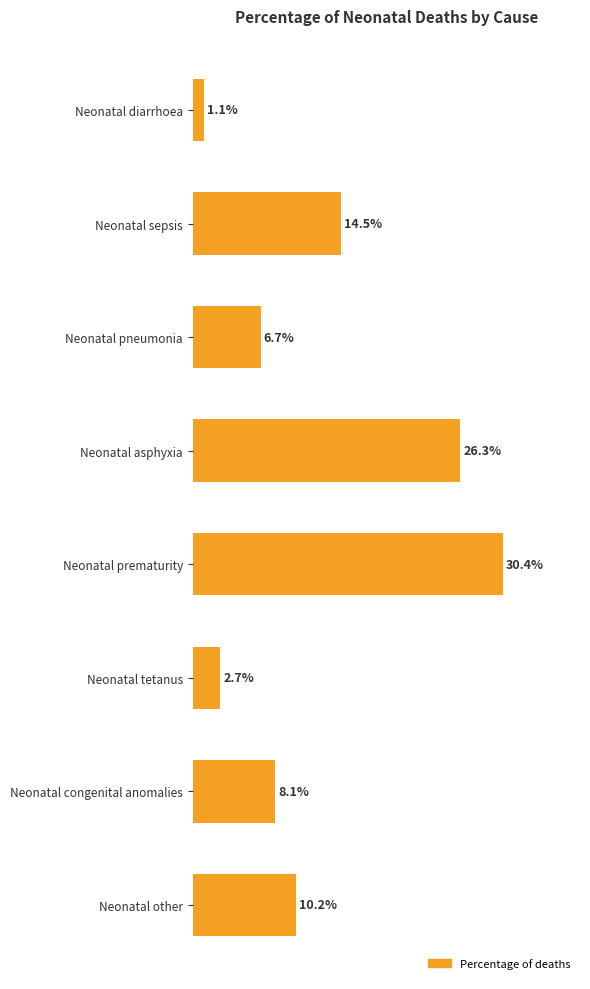

At which category does the chart reach its peak across all series?

Neonatal prematurity